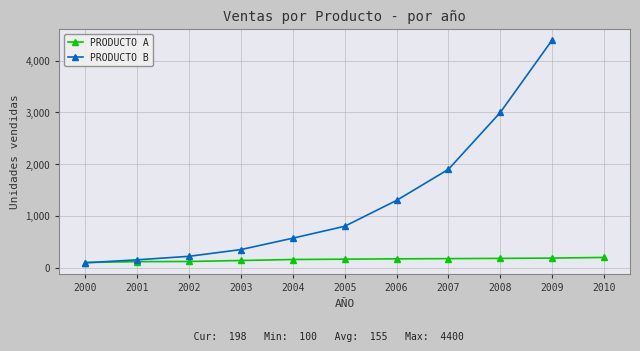

What is the approximate value at 2007?

175